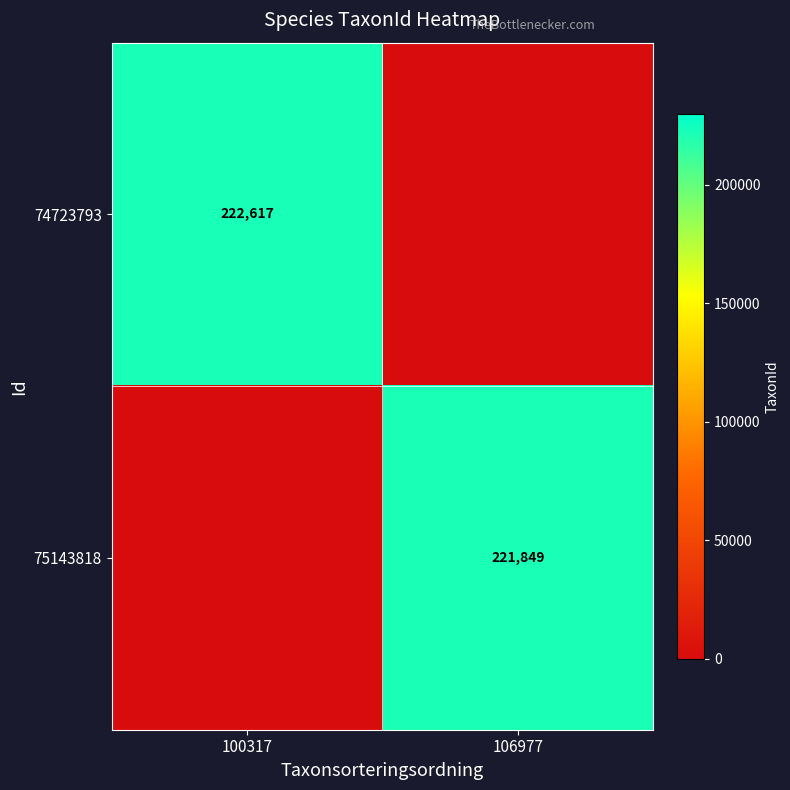

At which label is 74723793 closest to 111308?

106977